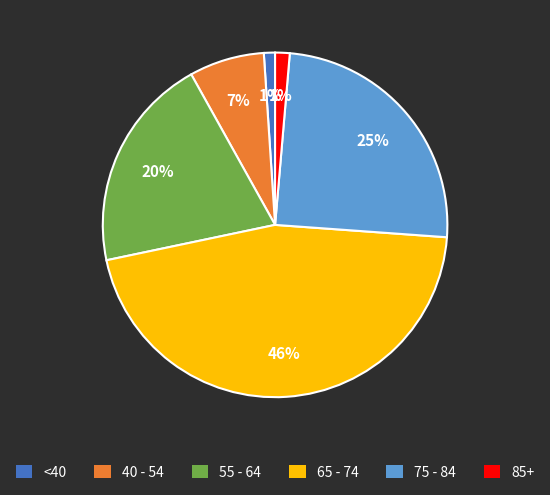

The 55 - 64 slice represents 33% of the pie. True or false?

False